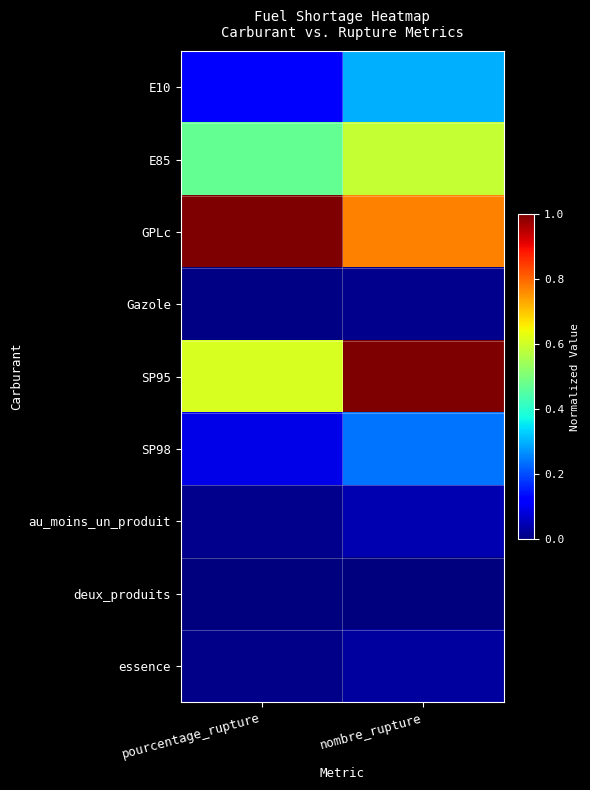

Rank the series at pourcentage_rupture from highest to lowest value.

GPLc, SP95, E85, E10, SP98, au_moins_un_produit, essence, Gazole, deux_produits